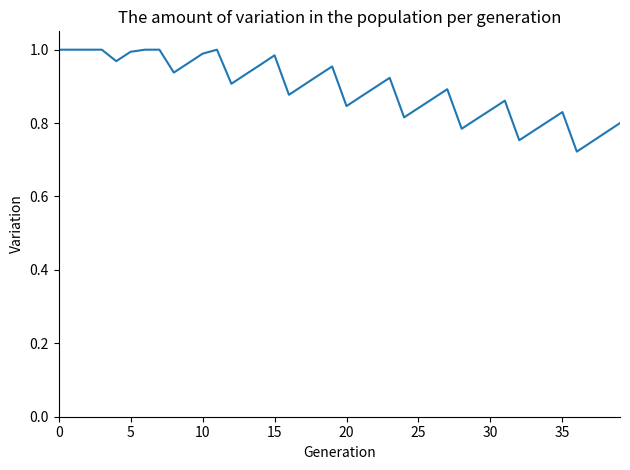

What is the difference between the maximum and minimum values?

0.3